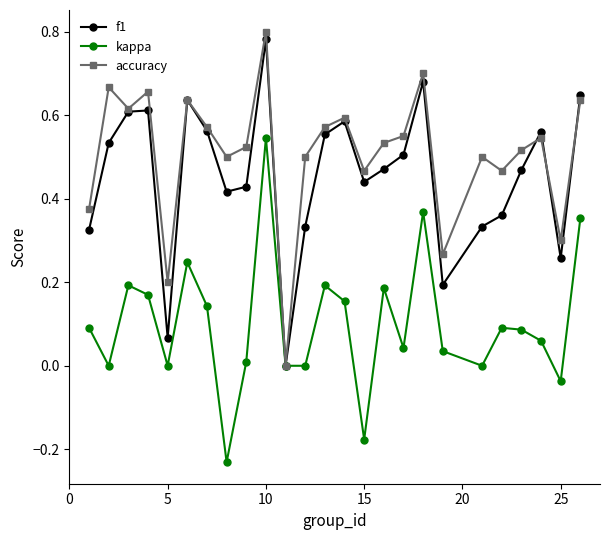

How many interior local valleys does the f1 series have?

6